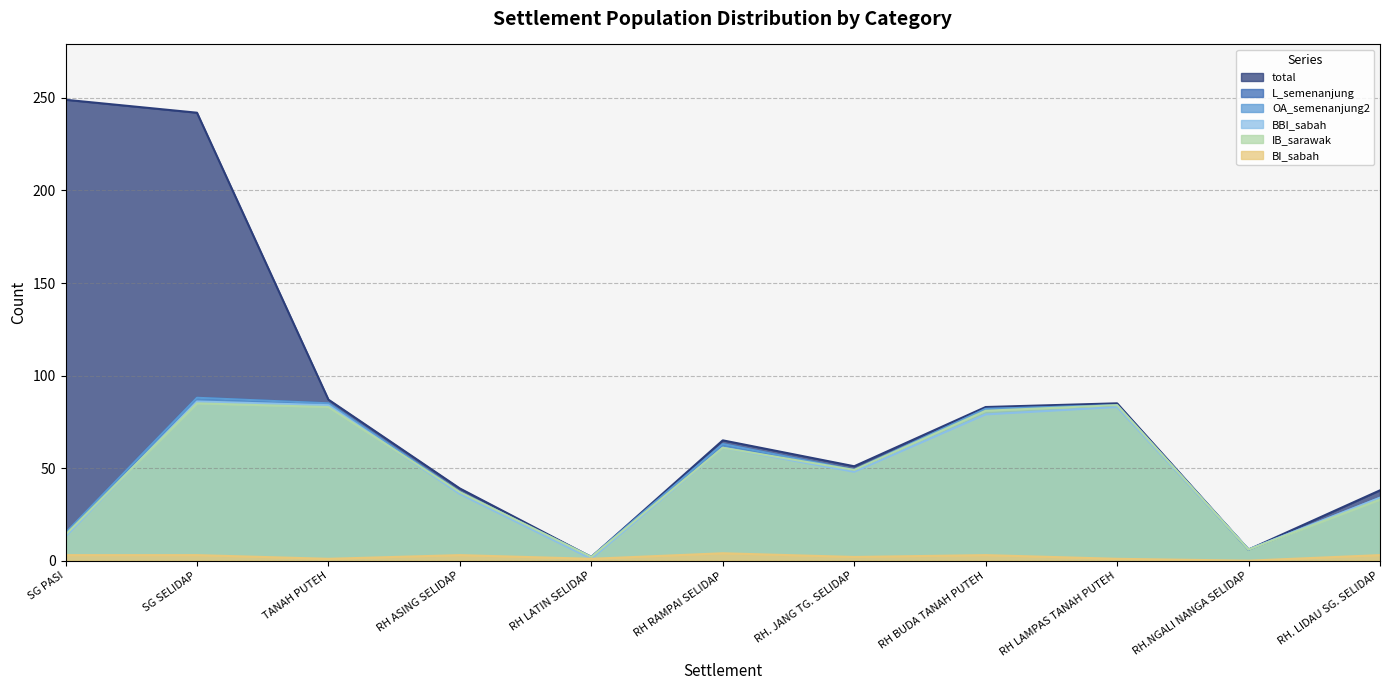

How many categories are shown in the chart?

11